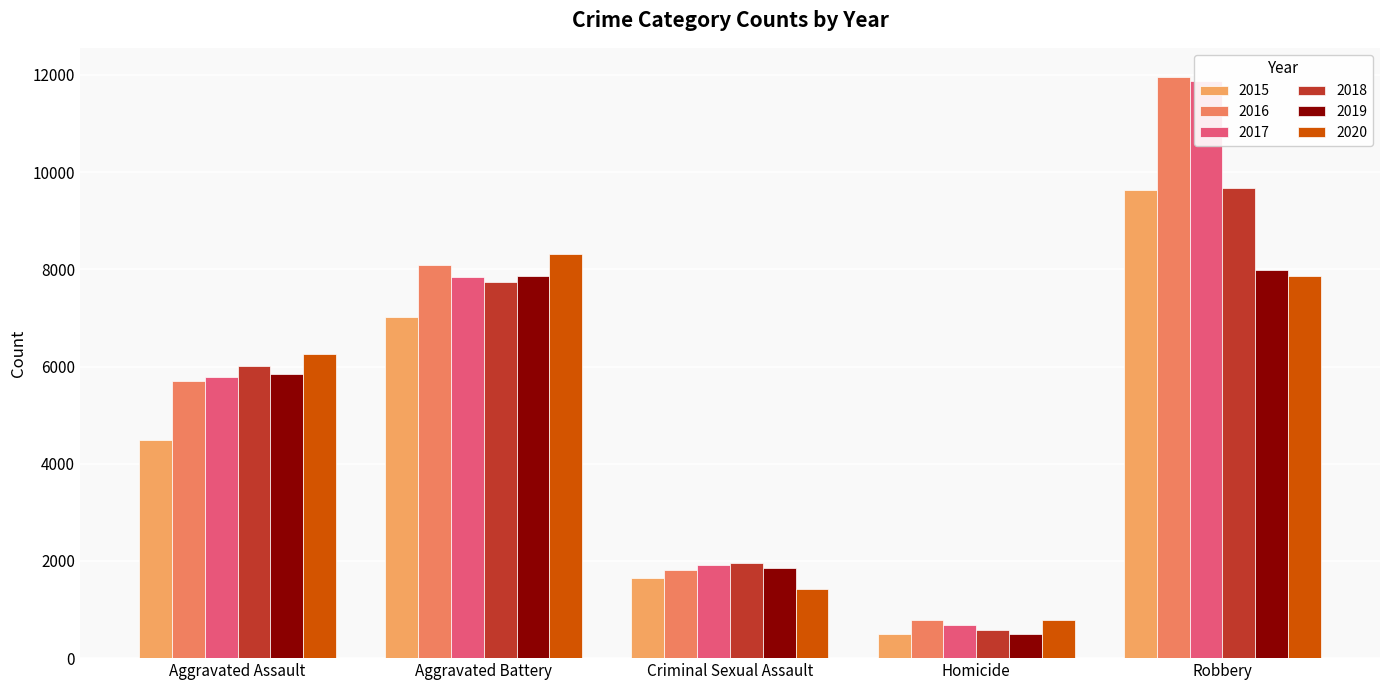

How many 2018 values are between 1964 and 7735?

3